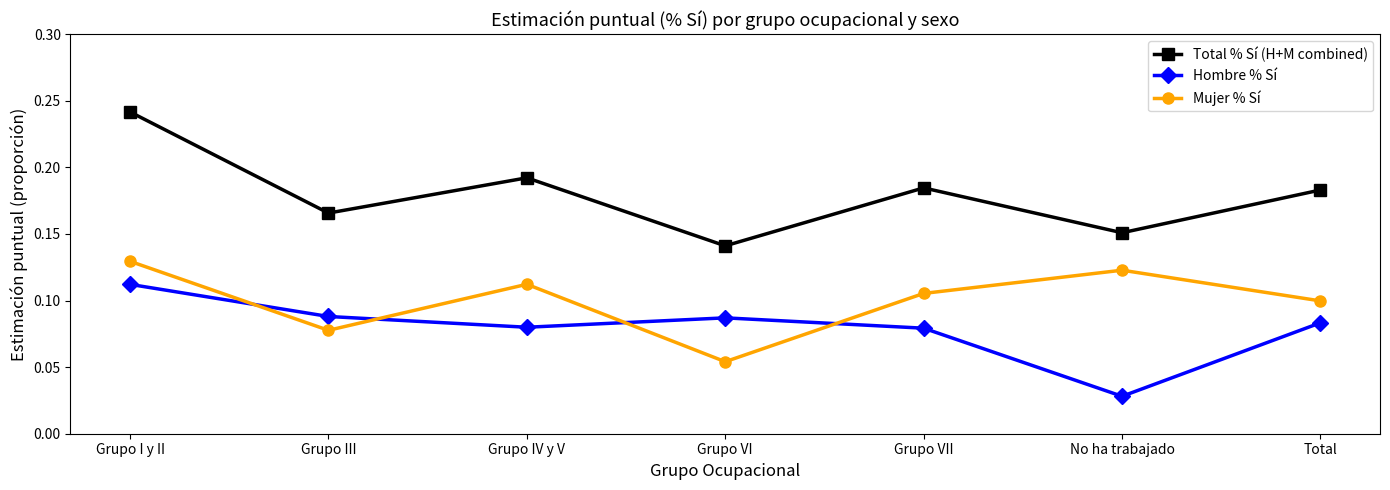

Which series has the largest range (max minus min)?

Total % Sí (H+M combined)